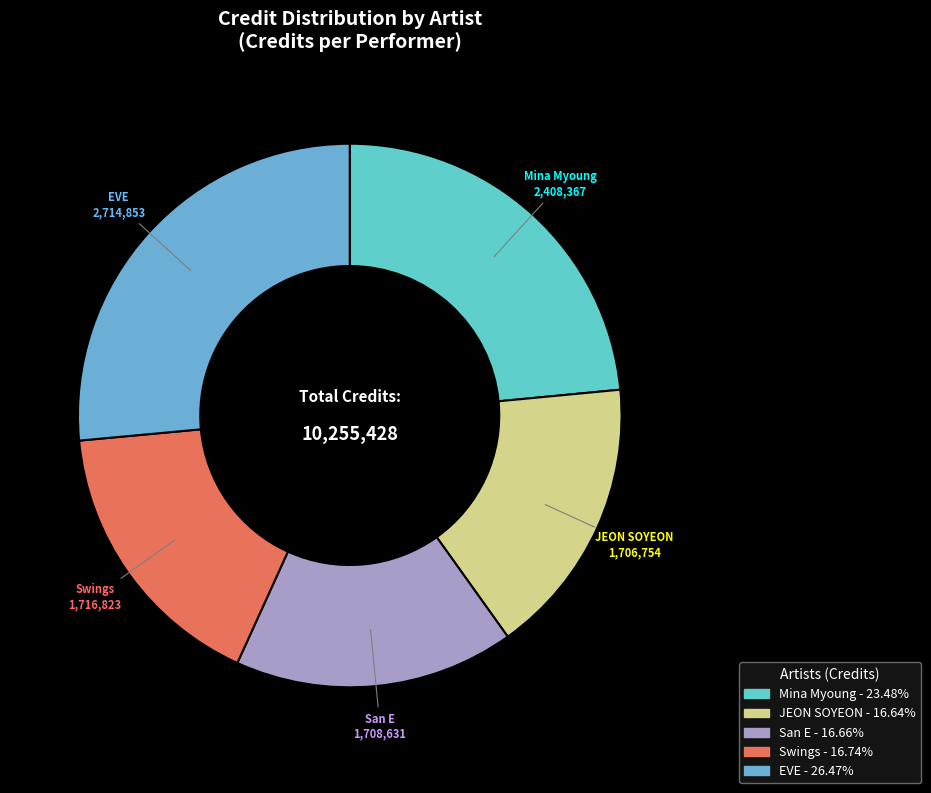

Combined, do EVE and JEON SOYEON account for over 50%?

No